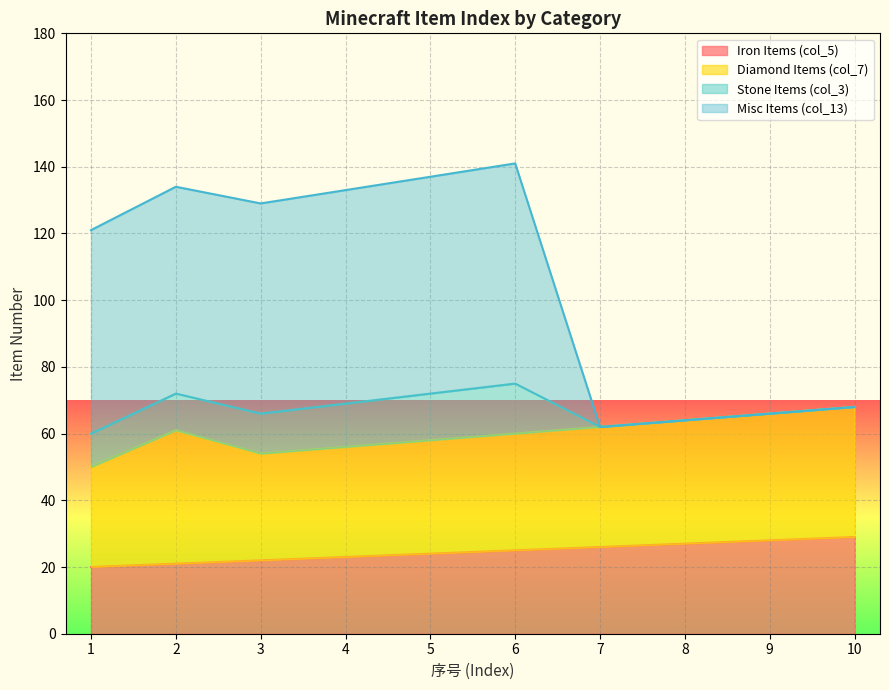

True or false: Iron Items (col_5) has a value of 25 at 6.

True